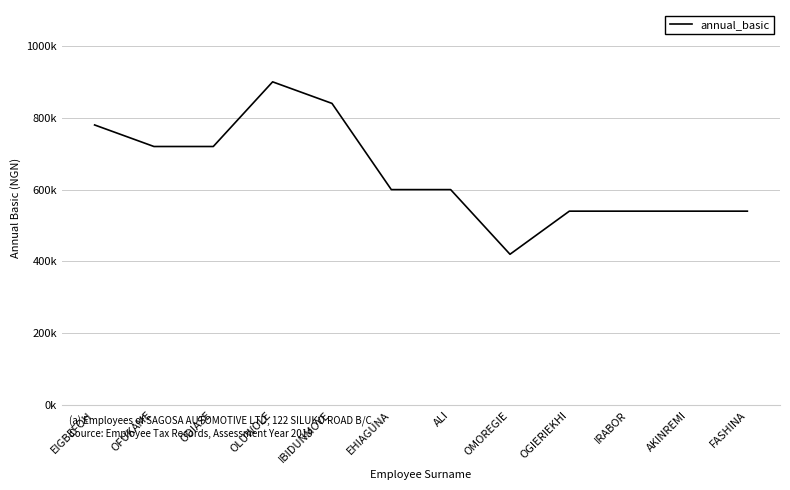

What is the change in value from ODIASE to IBIDUNMOYE?

+120000